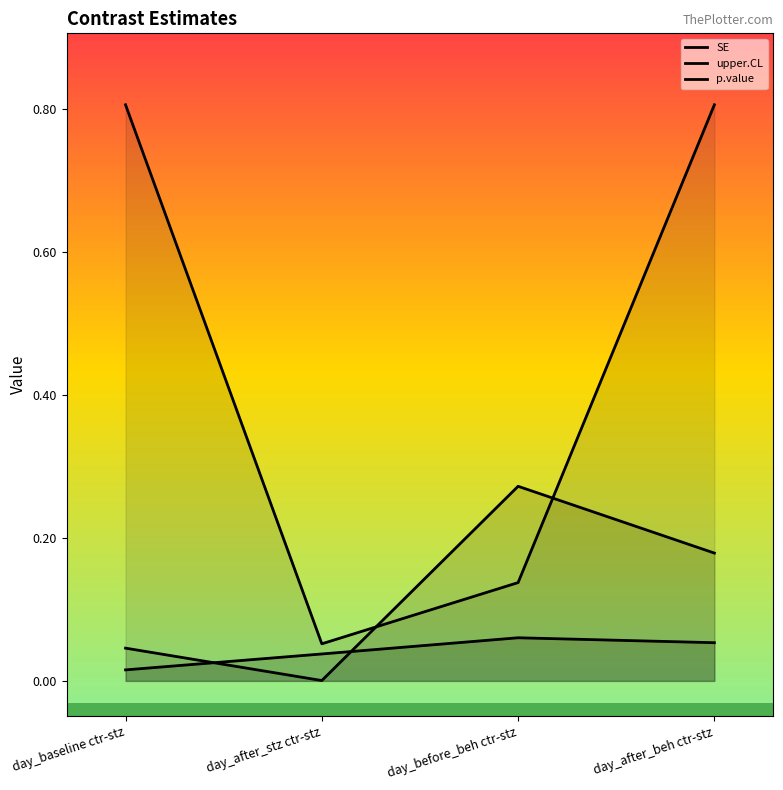

True or false: SE and p.value cross at least once.

False